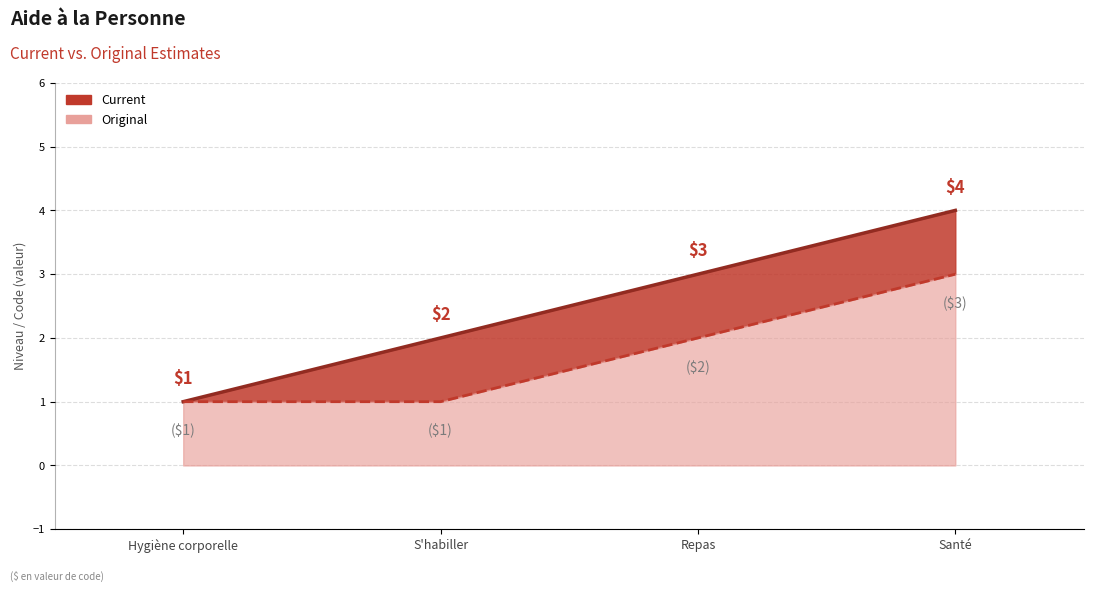

What is the label of the 3rd point from the left?

Repas